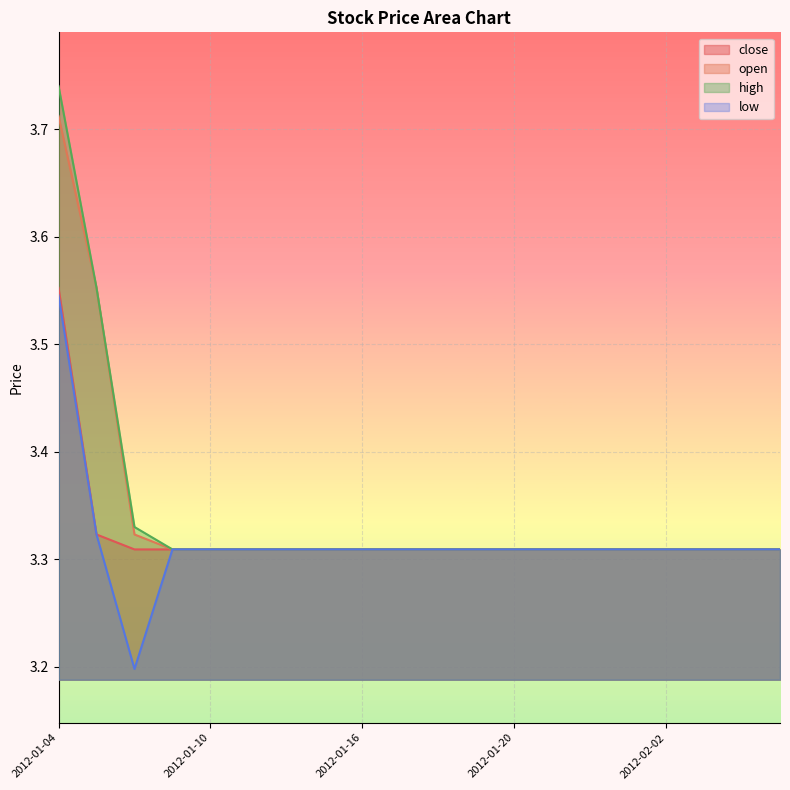

The low series shows 3.3 at 2012-02-01. True or false?

True